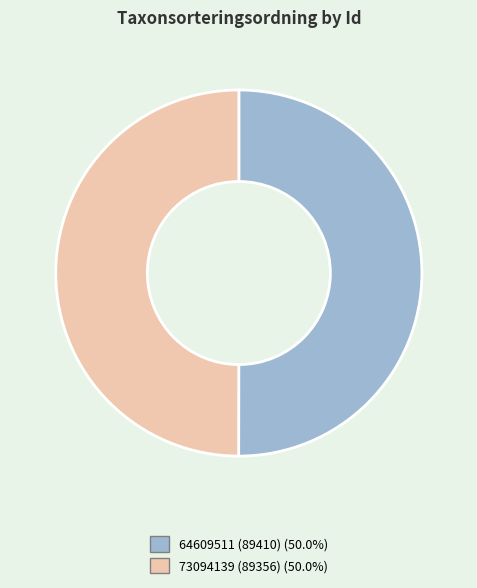

What is the ratio of the value at 73094139 to the value at 64609511?

1.0